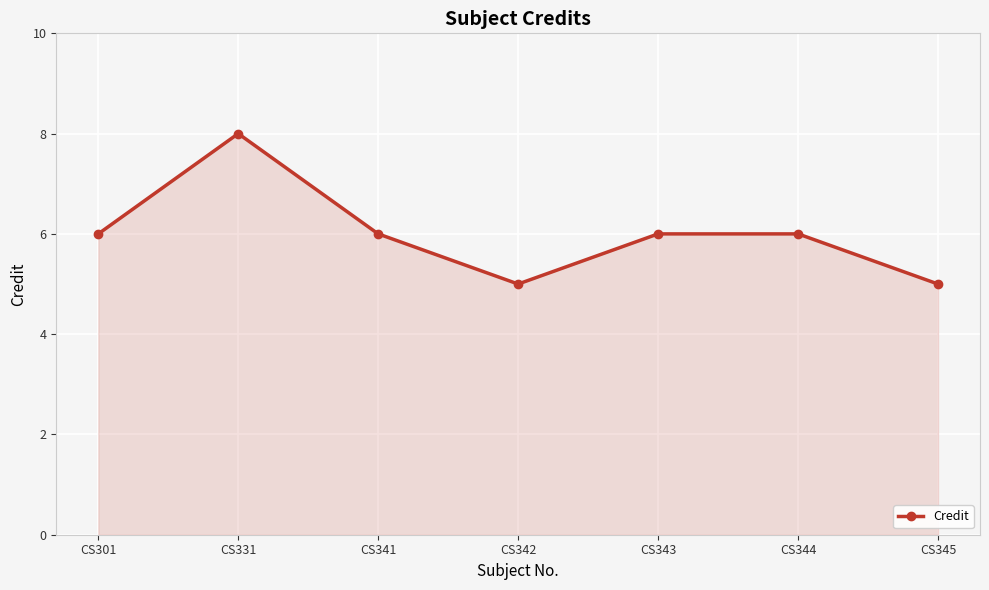

What is the maximum value shown in the chart?

8